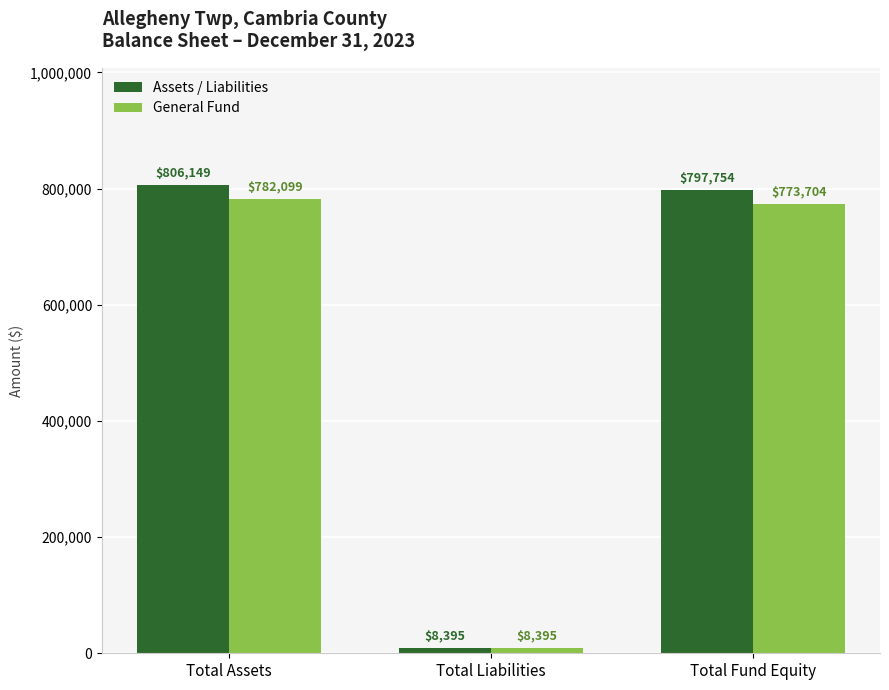

Reading left to right, transcribe all the data shown in this chart.

Assets / Liabilities: 806149	8395	797754
General Fund: 782099	8395	773704